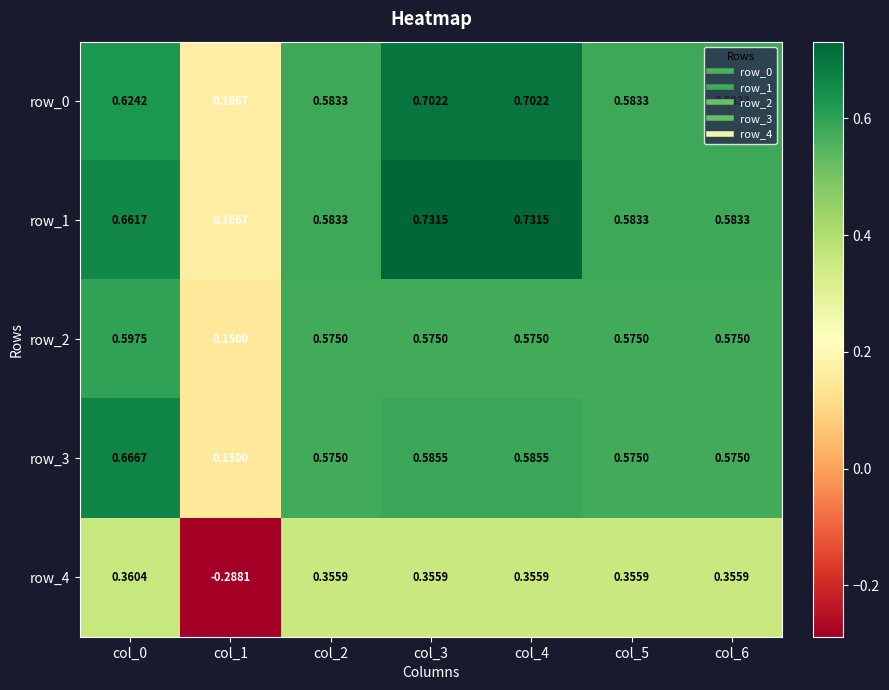

True or false: row_3 has a value of 0.6 at col_4.

True